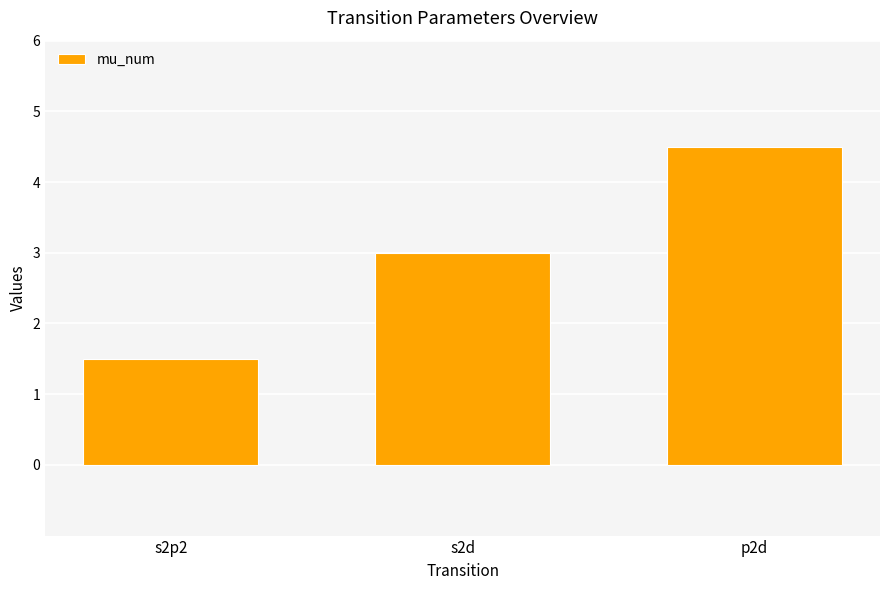

How many values are between 1 and 4?

2